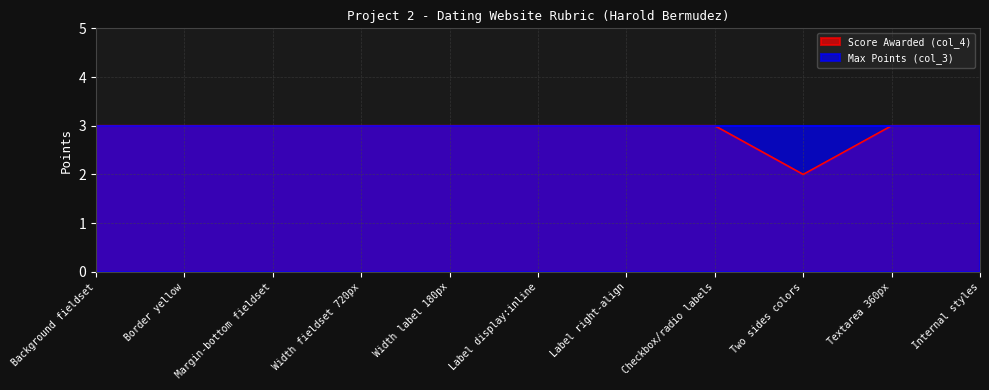

Does the chart have visible grid lines?

Yes